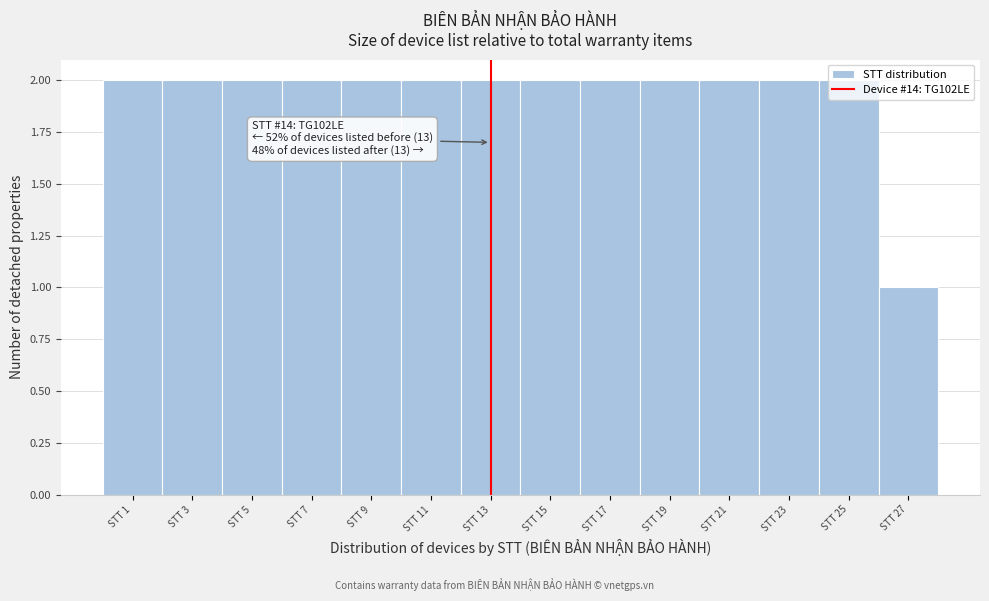

What is the ratio of the value at STT 5 to the value at STT 17?

1.0